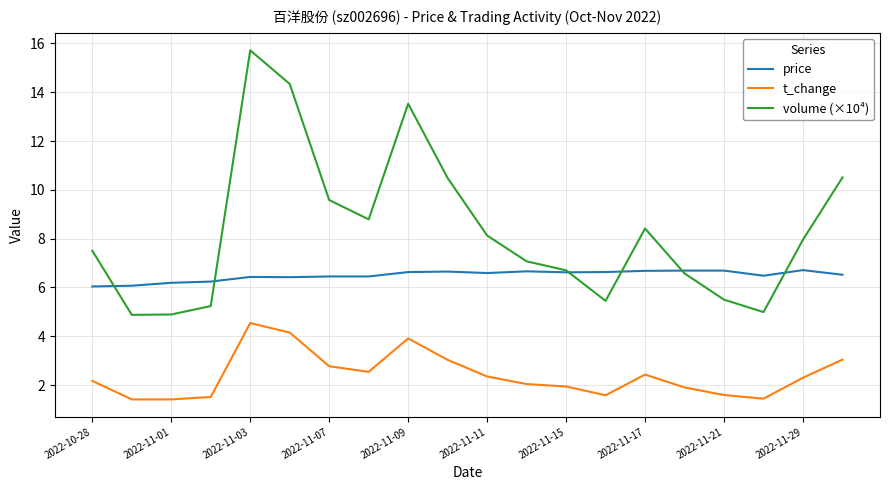

What is the highest value of the price series?

6.7